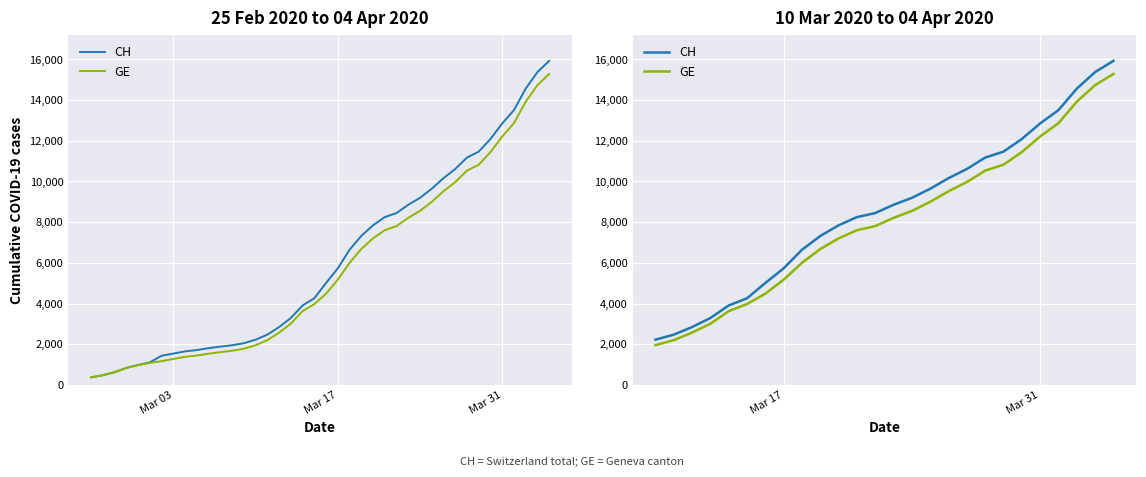

How many data points does each series have?

26